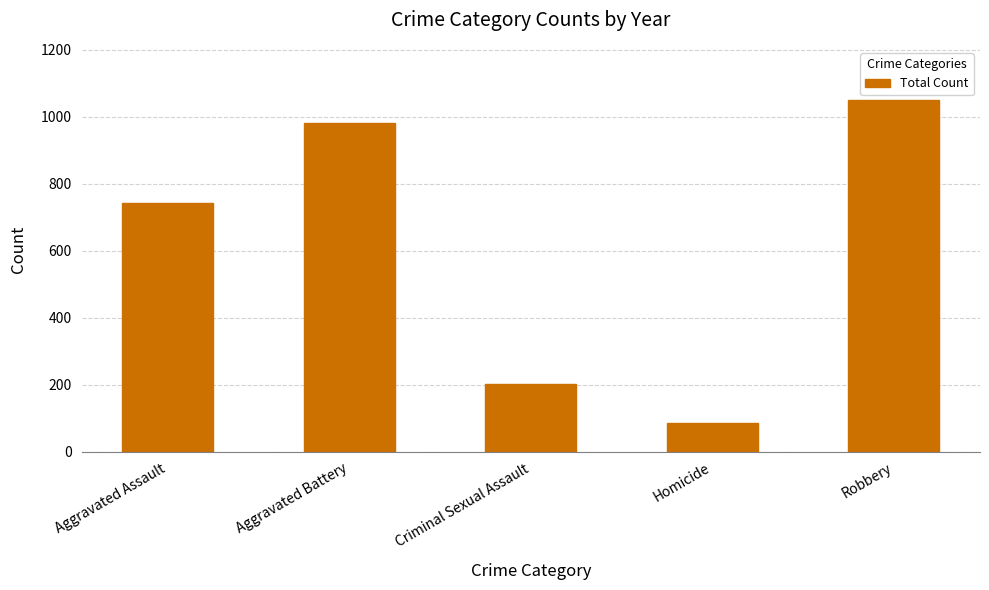

The value at Aggravated Assault is 169. True or false?

False